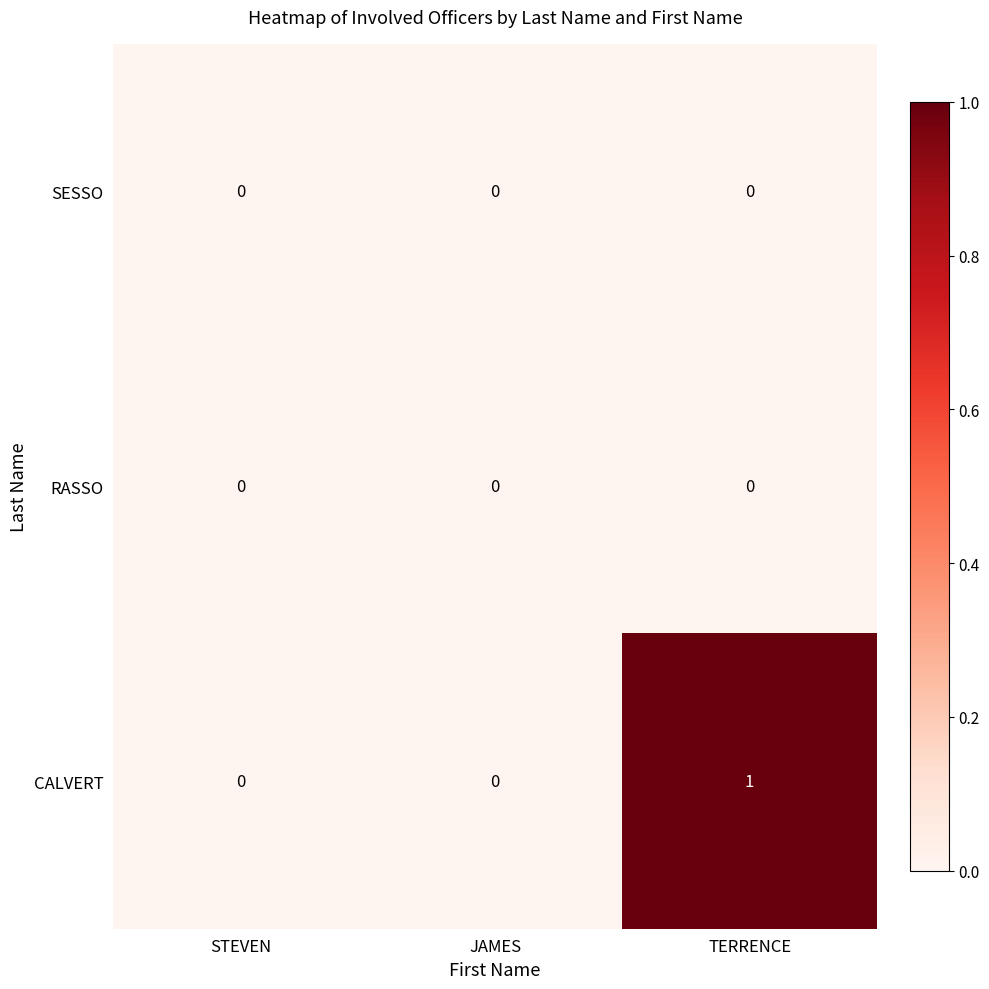

Is the value of CALVERT at TERRENCE greater than the value of SESSO at TERRENCE?

Yes